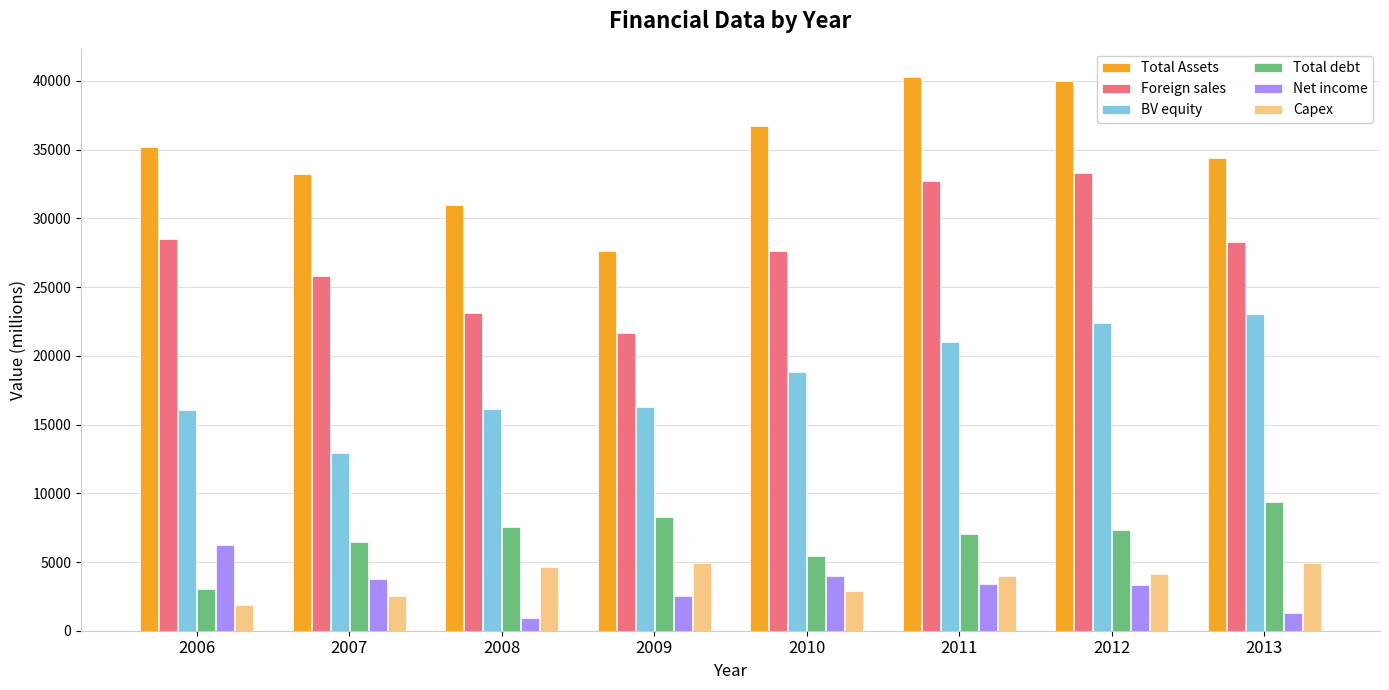

Which series has the largest range (max minus min)?

Total Assets